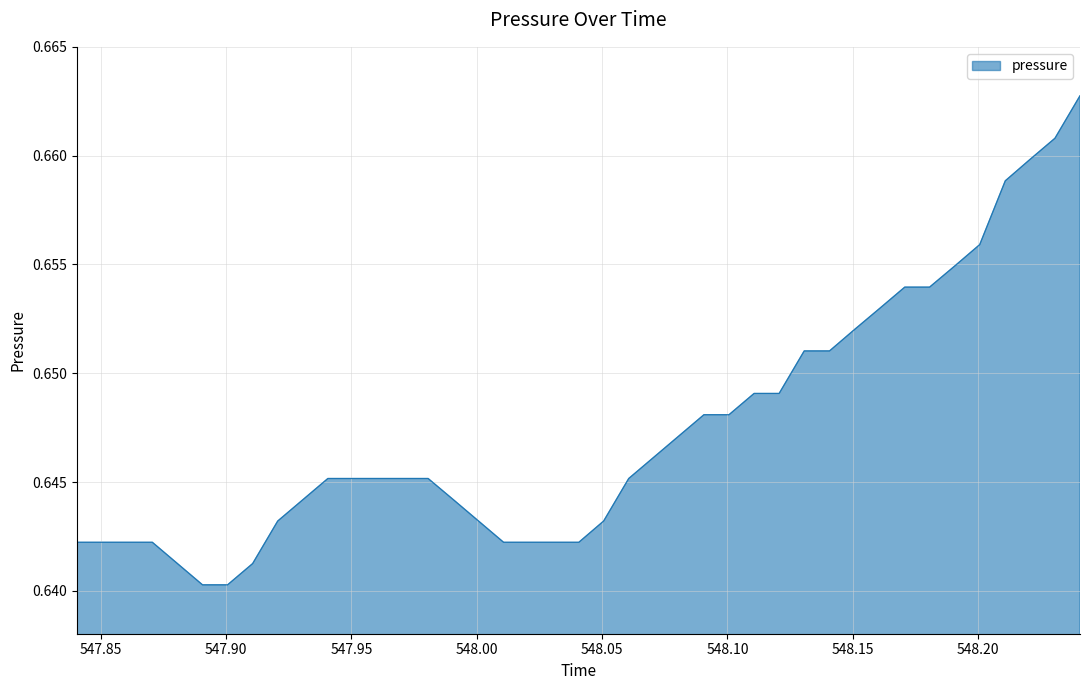

What is the minimum value shown in the chart?

0.6